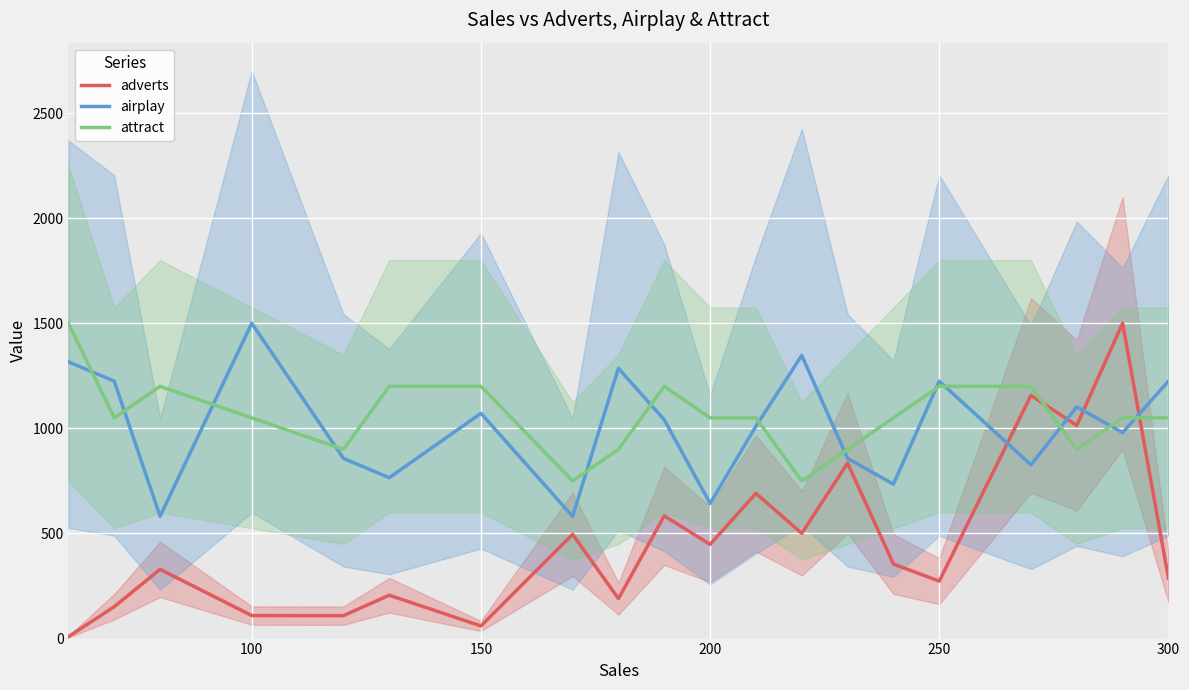

True or false: airplay has a value of 1500.0 at 100.

True